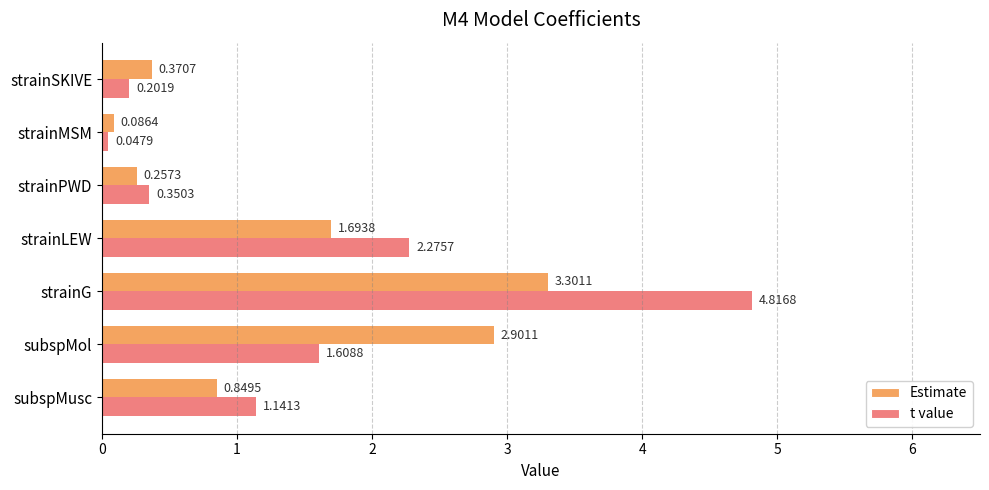

At which category is the sum across all series the highest?

strainG